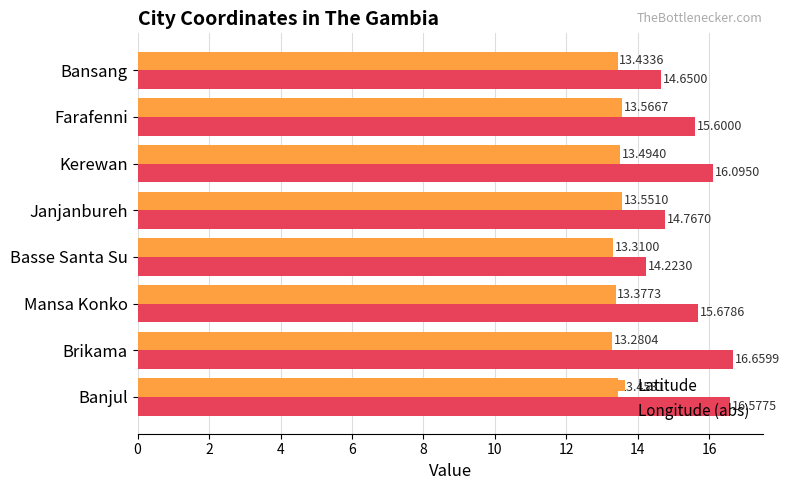

What are all the series names shown in the legend?

Latitude, Longitude (abs)